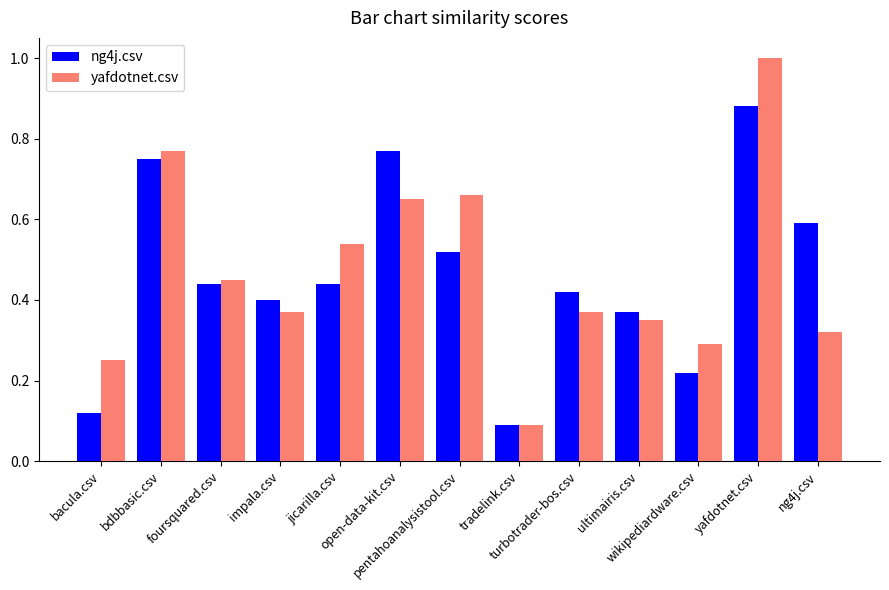

At how many categories does at least one series exceed 0?

13